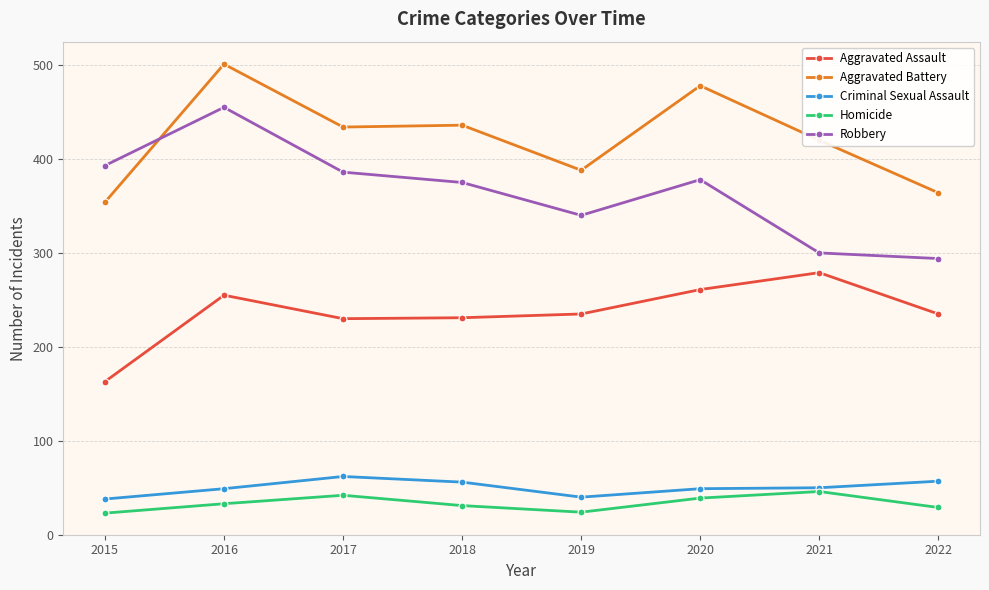

Between 2015 and 2020, which series saw the biggest shift?

Aggravated Battery